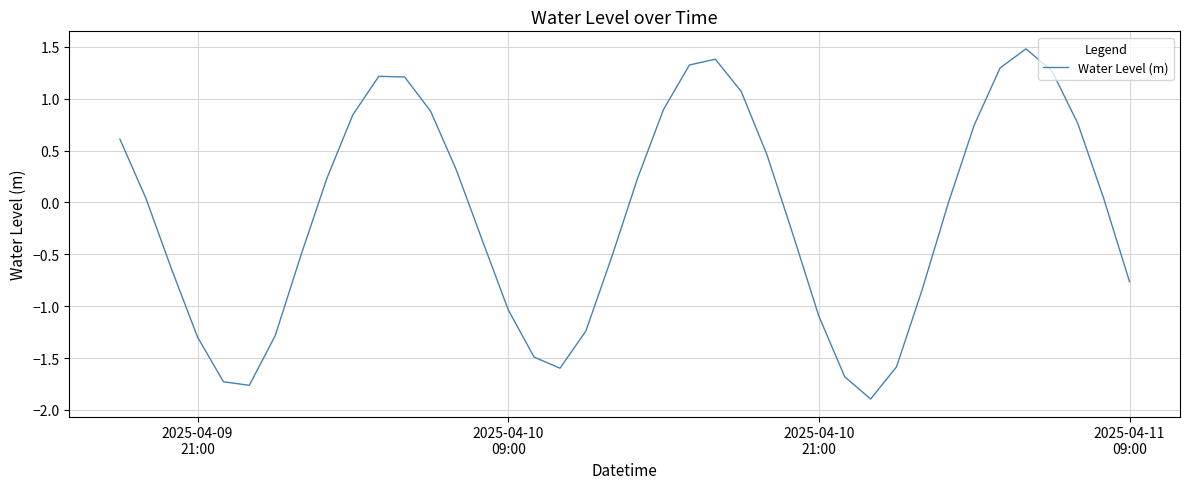

How many distinct data groups are displayed?

1